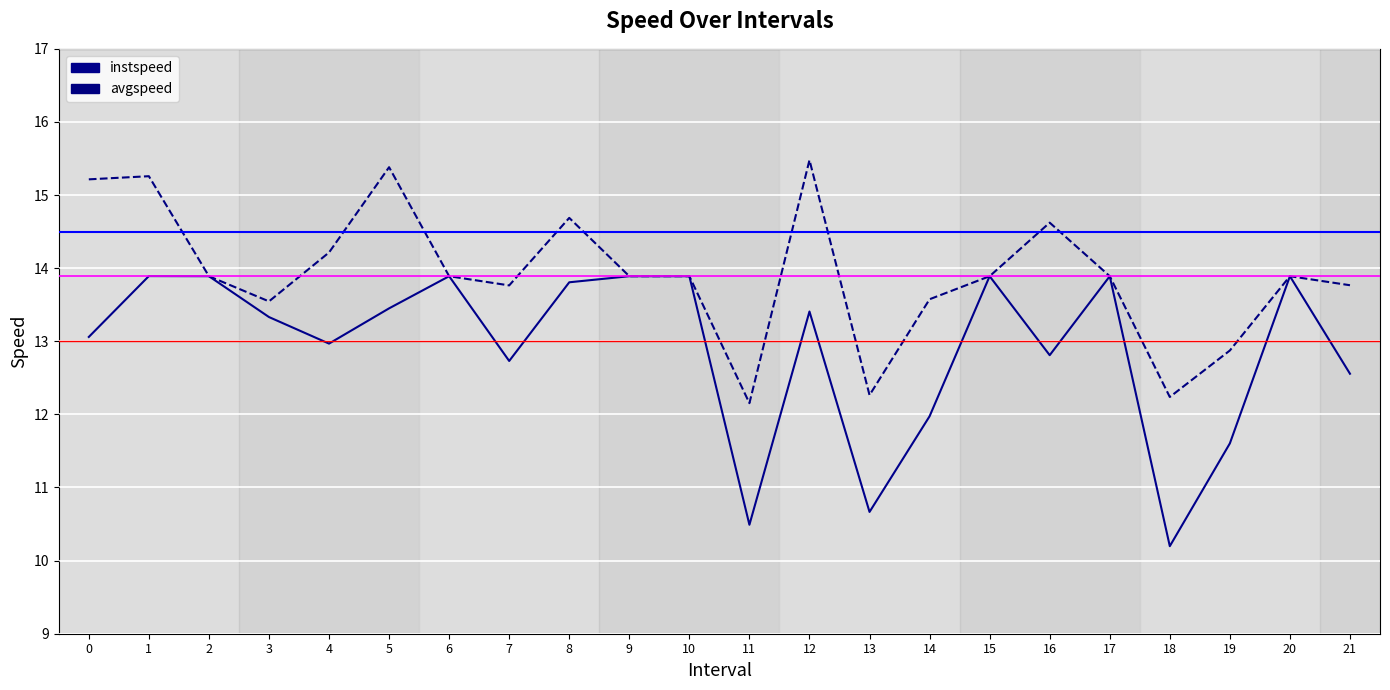

What is the smallest value displayed?

10.2